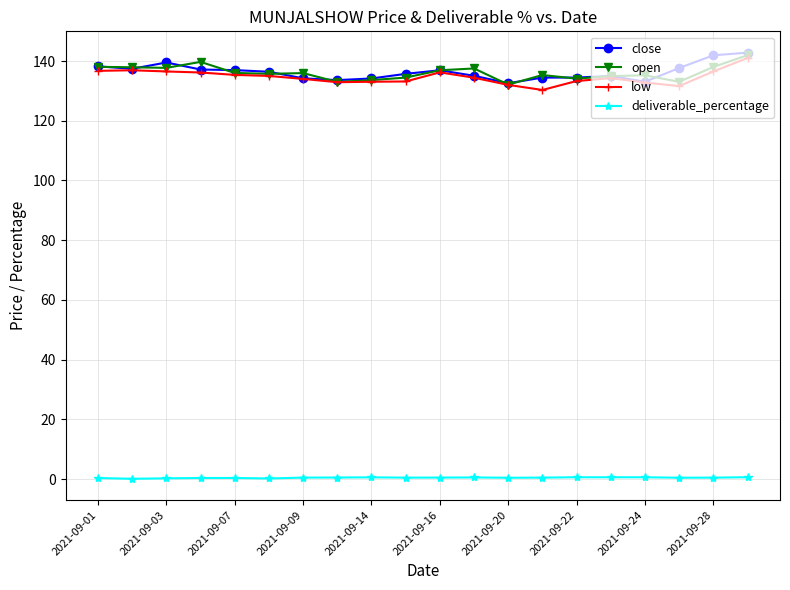

True or false: open has more than 1 points higher than both neighbors.

True